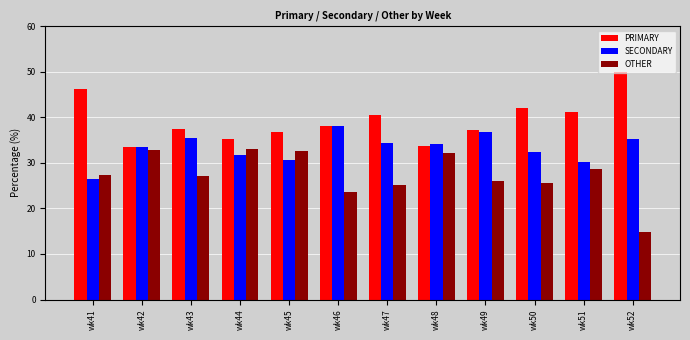

What is the sum of all PRIMARY values?

472.0